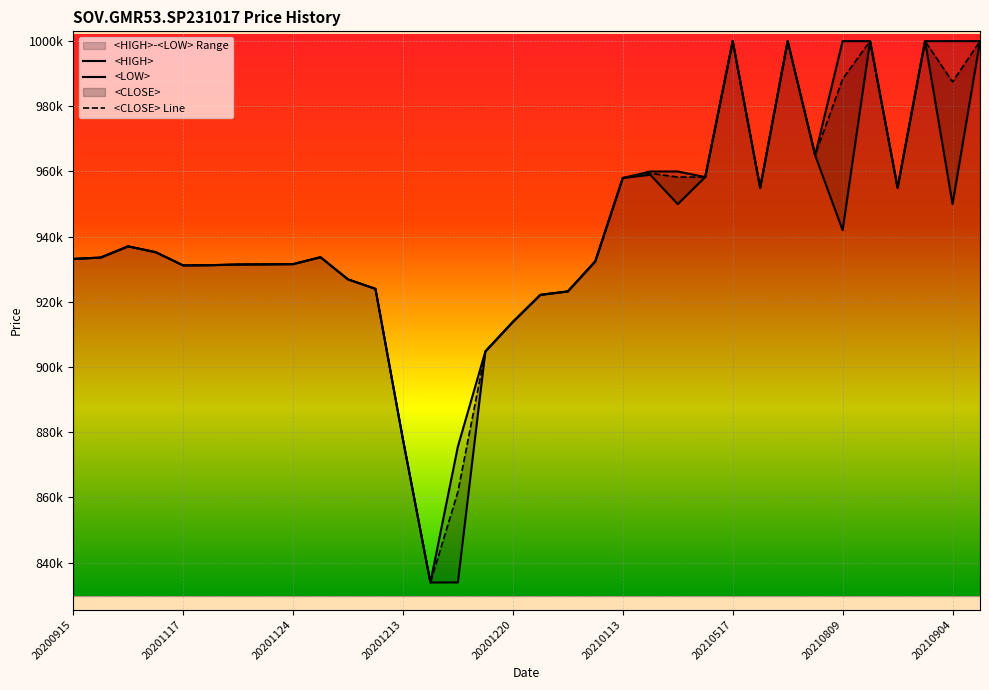

Count the number of categories in the chart.

34